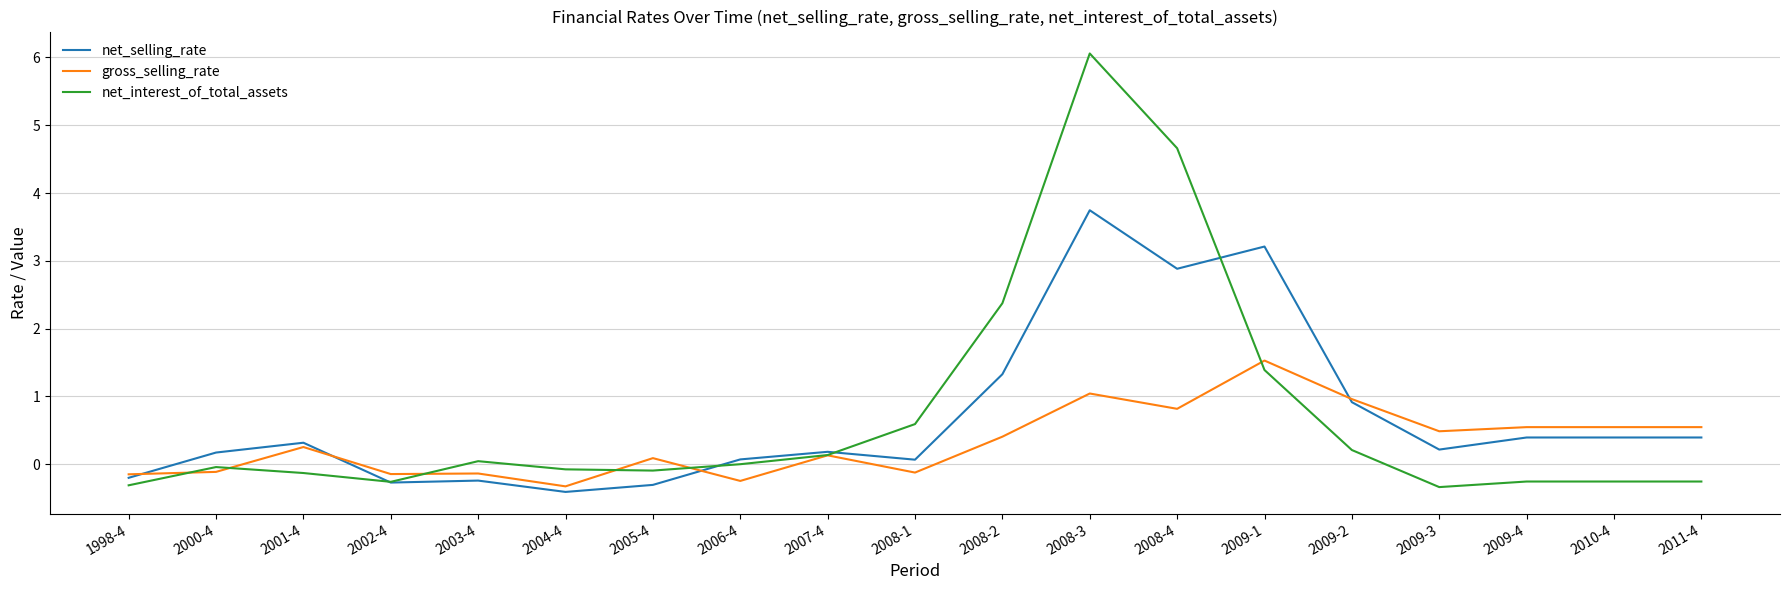

At which category is the sum across all series the highest?

2008-3